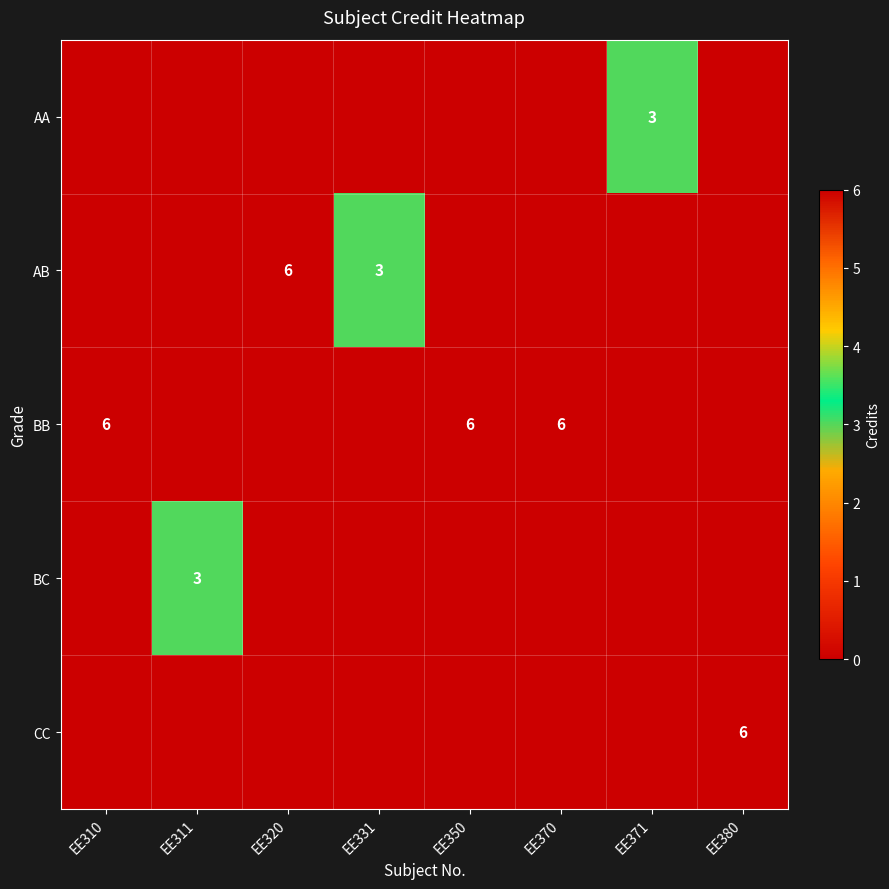

True or false: CC has a value of 2 at EE380.

False